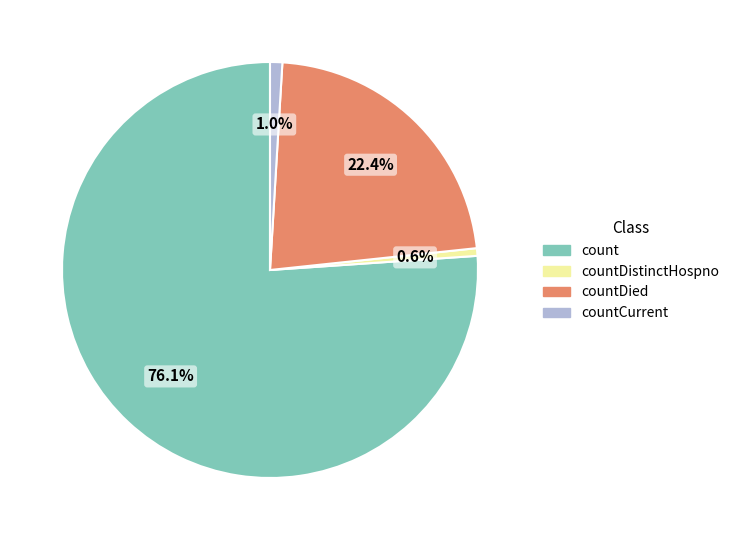

Is there a majority slice in this chart?

Yes